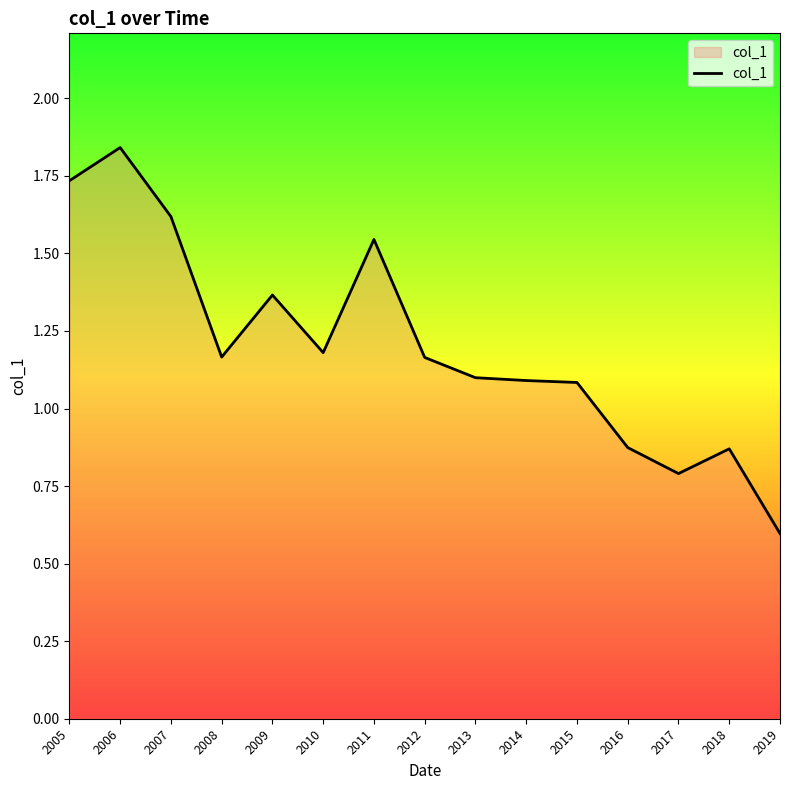

Where is the first local minimum?

2008